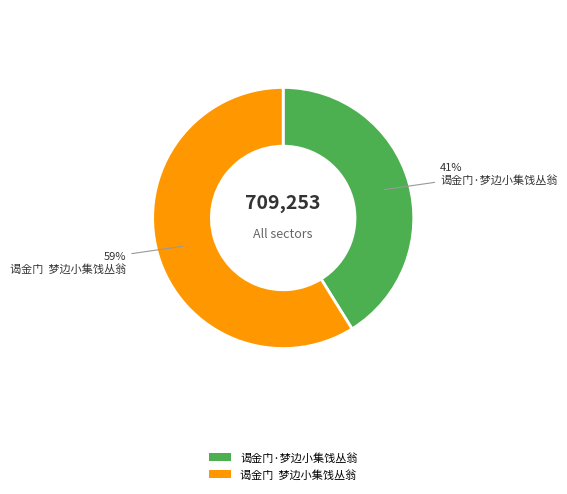

What is the largest slice in the pie chart?

谒金门 梦边小集饯丛翁